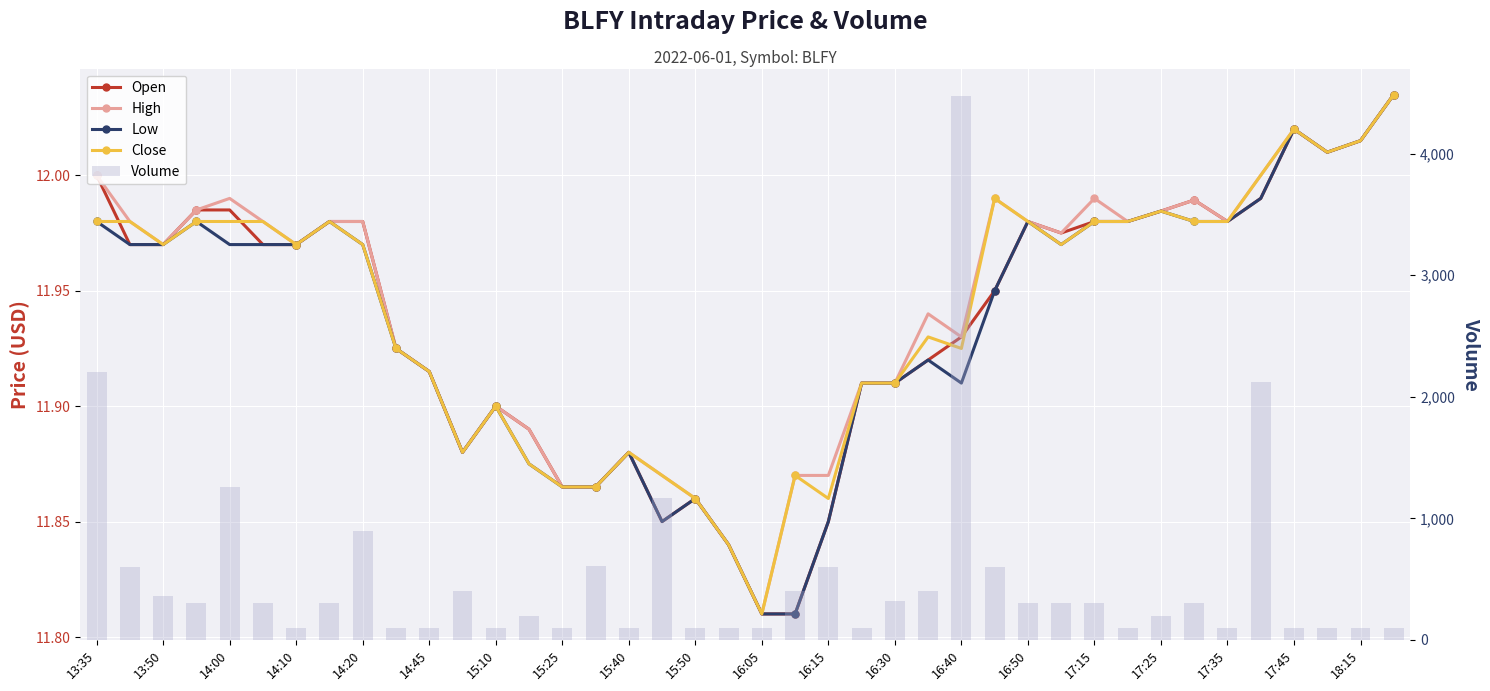

Where is High nearest to the value 11?

16:05